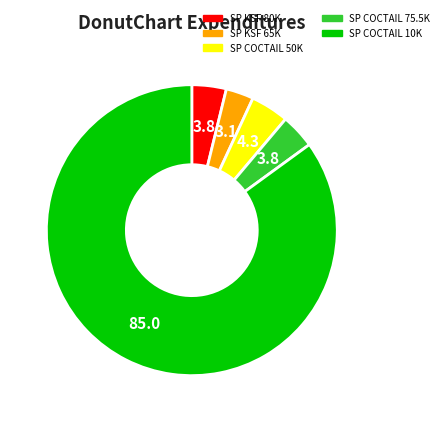

Which slice represents more than half of the pie?

SP COCTAIL 10K